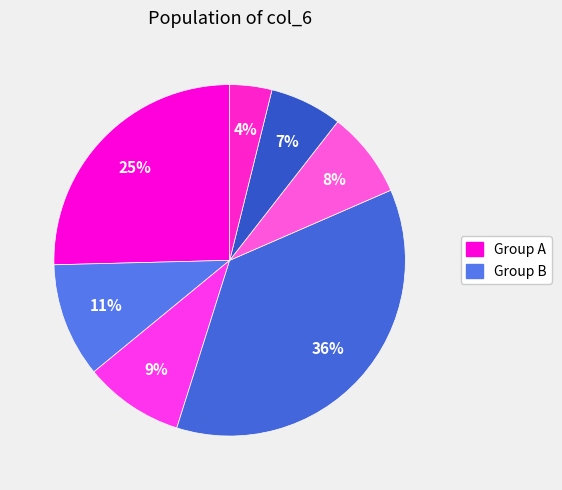

How many segments does this pie chart have?

7